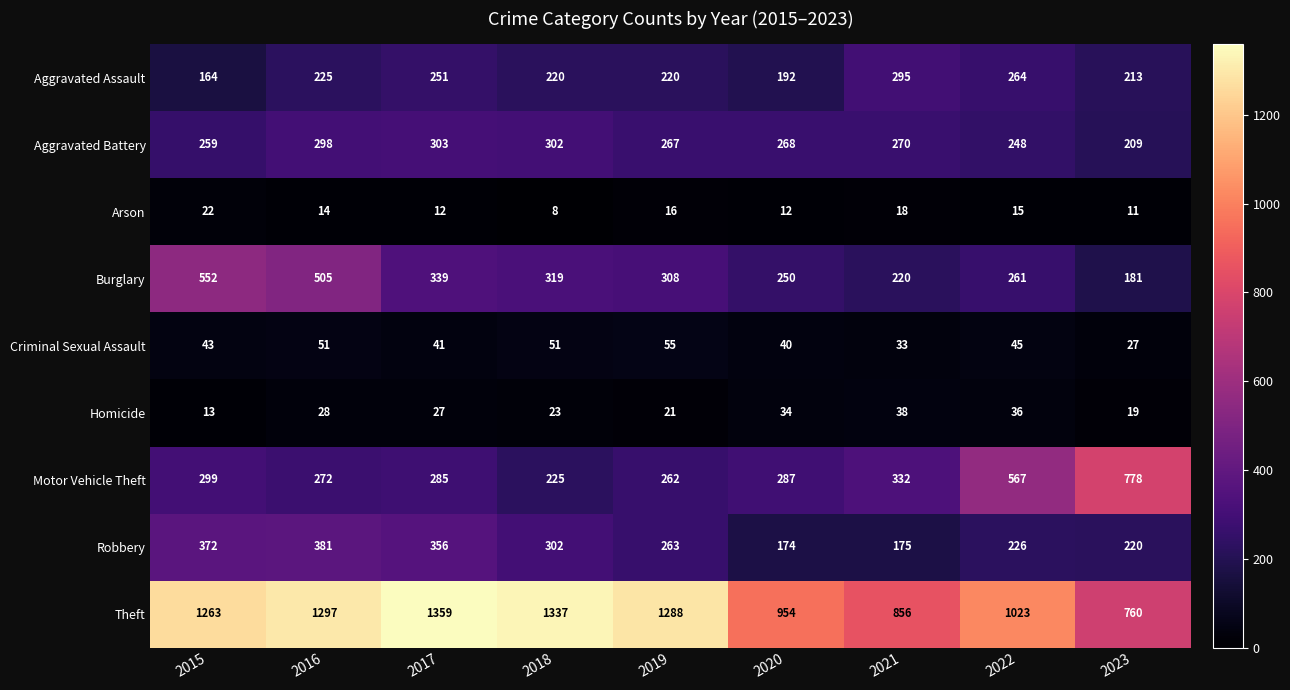

Which category has the highest value across all series?

2017